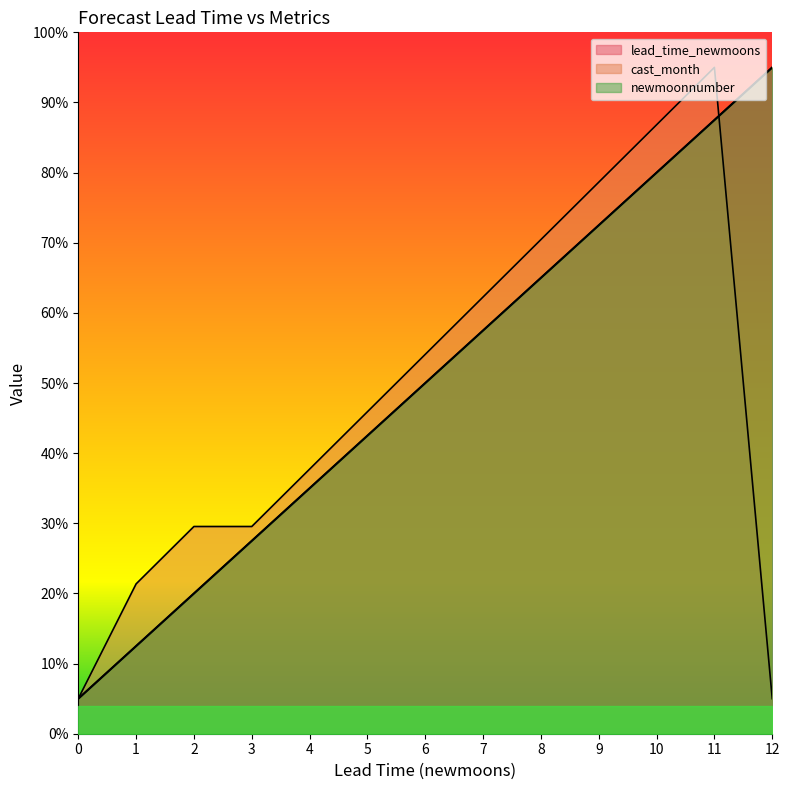

Reading left to right, list all the values displayed in this chart.

lead_time_newmoons: 5.0	12.5	20.0	27.5	35.0	42.5	50.0	57.5	65.0	72.5	80.0	87.5	95.0
cast_month: 5.0	21.4	29.5	29.5	37.7	45.9	54.1	62.3	70.5	78.6	86.8	95.0	5.0
newmoonnumber: 5.0	12.5	20.0	27.5	35.0	42.5	50.0	57.5	65.0	72.5	80.0	87.5	95.0